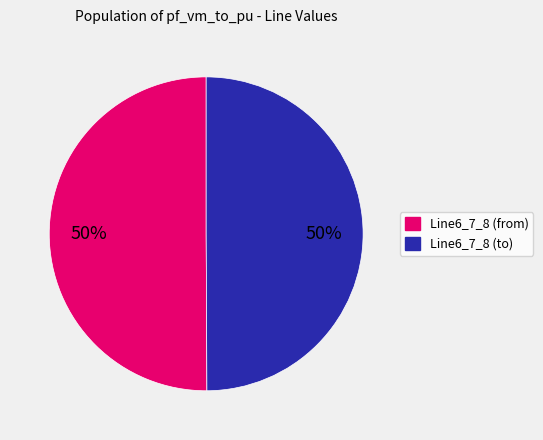

Is it true that Line6_7_8 (from) is 43% of the pie?

False